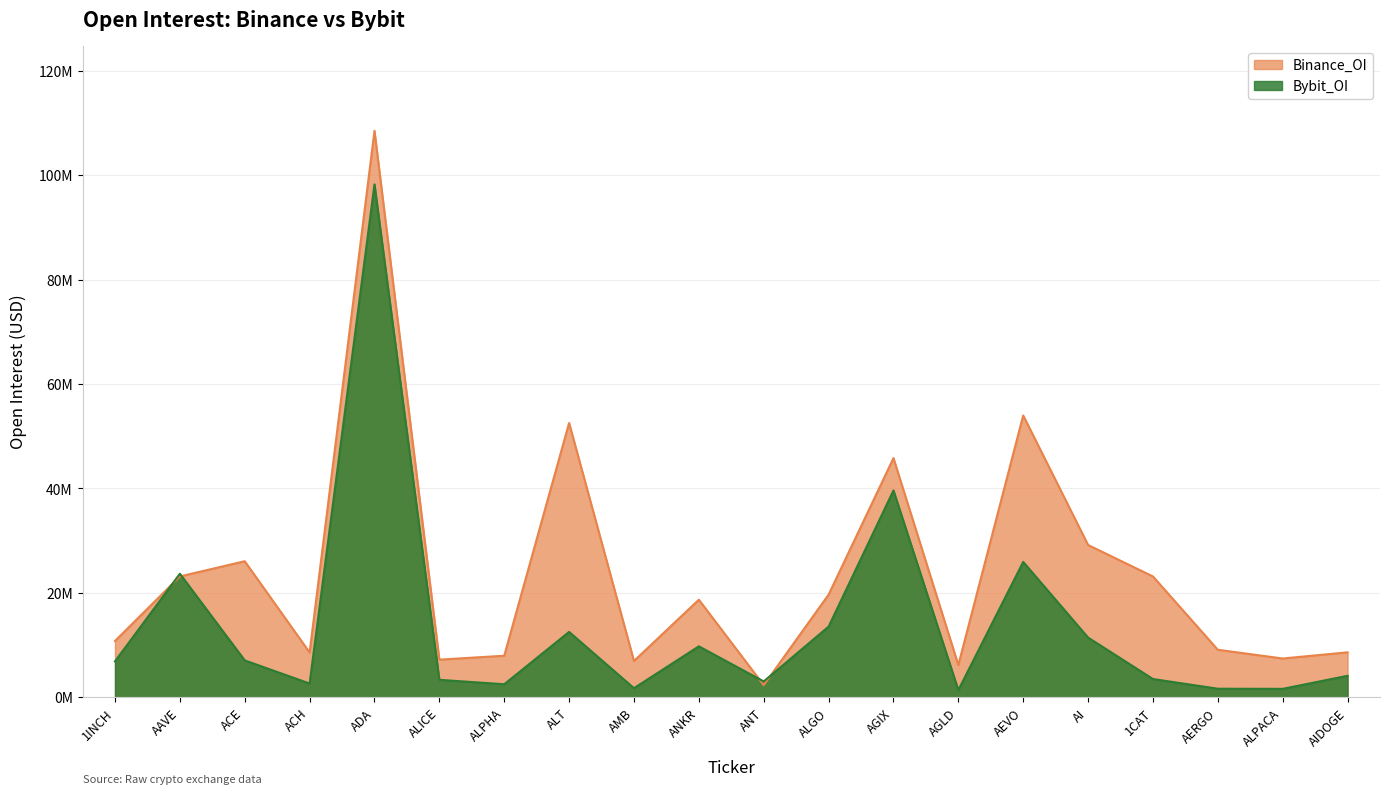

True or false: Binance_OI has a value of 13492865 at AGIX.

False